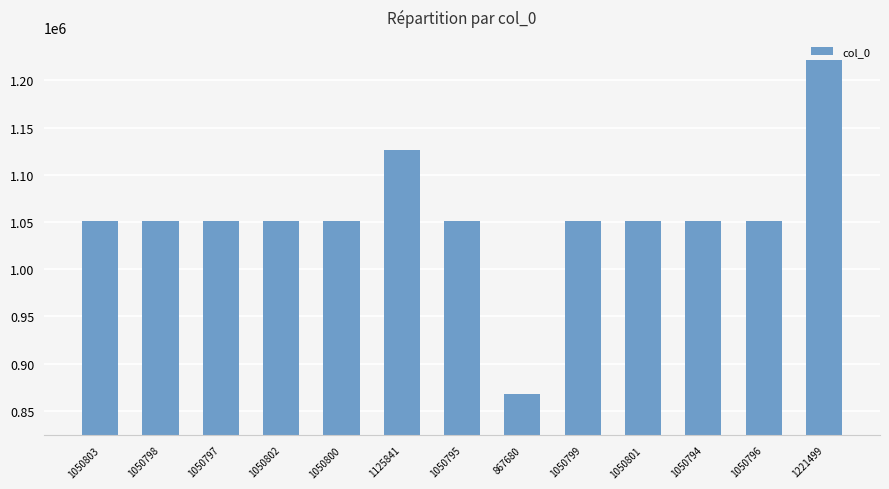

How many values are below 1050799?

6